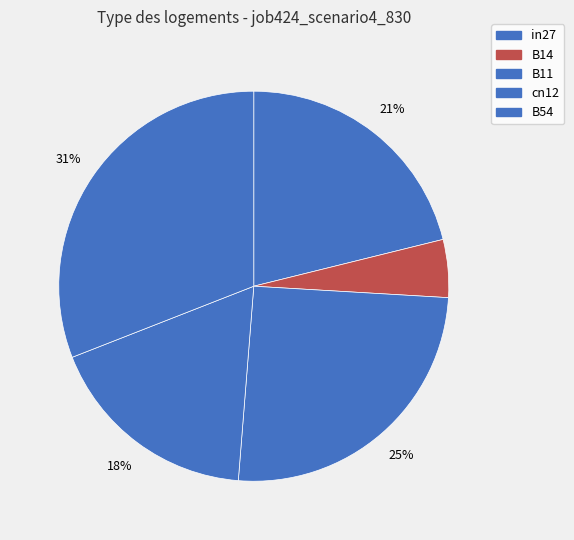

Combined, do B14 and B54 account for over 50%?

No